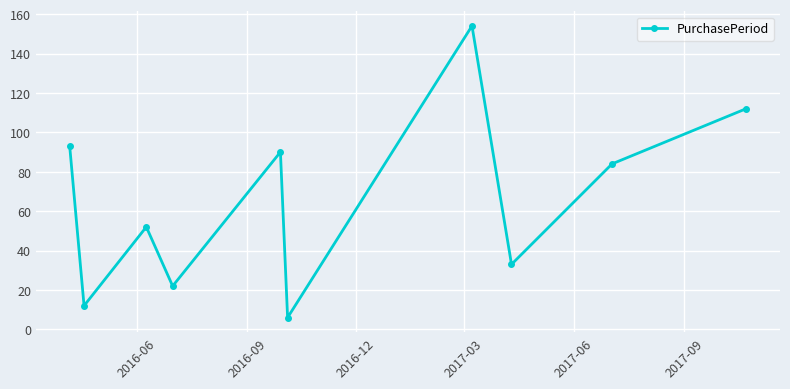

What is the sum of all values?

658